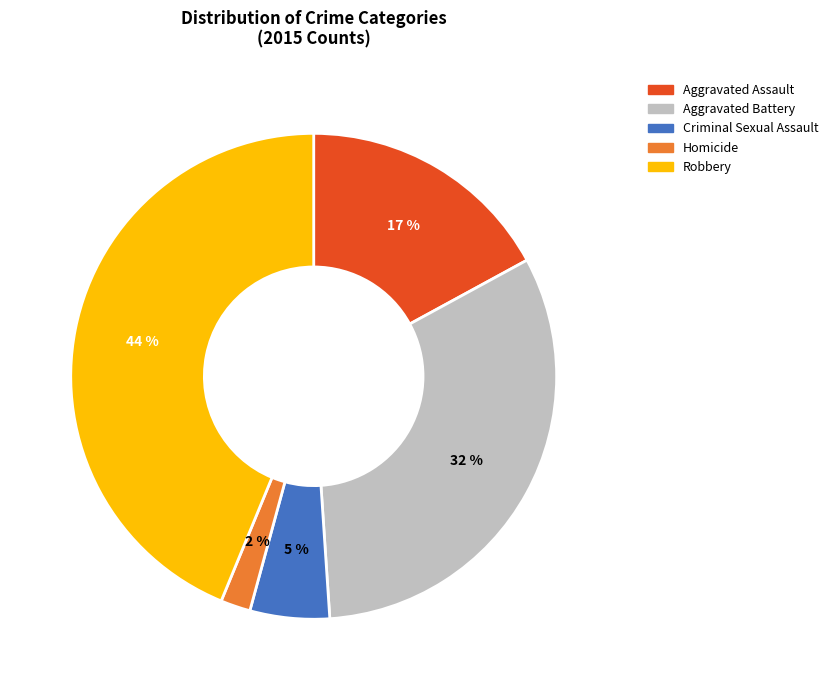

Is Robbery the majority of the pie?

No